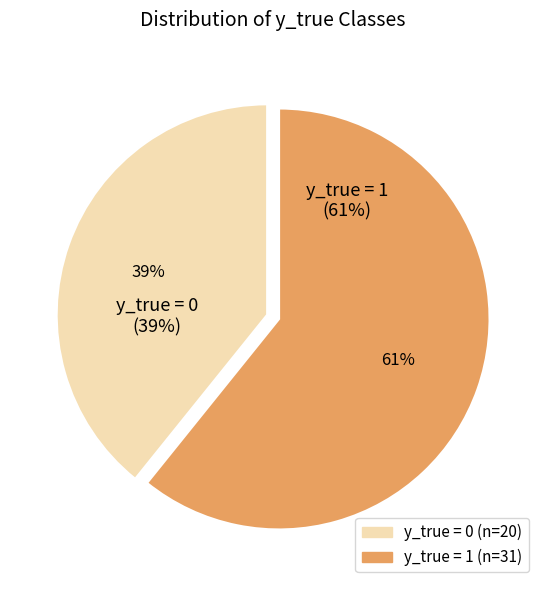

Approximately how many times larger is the value at y_true = 0 compared to y_true = 1?

0.6